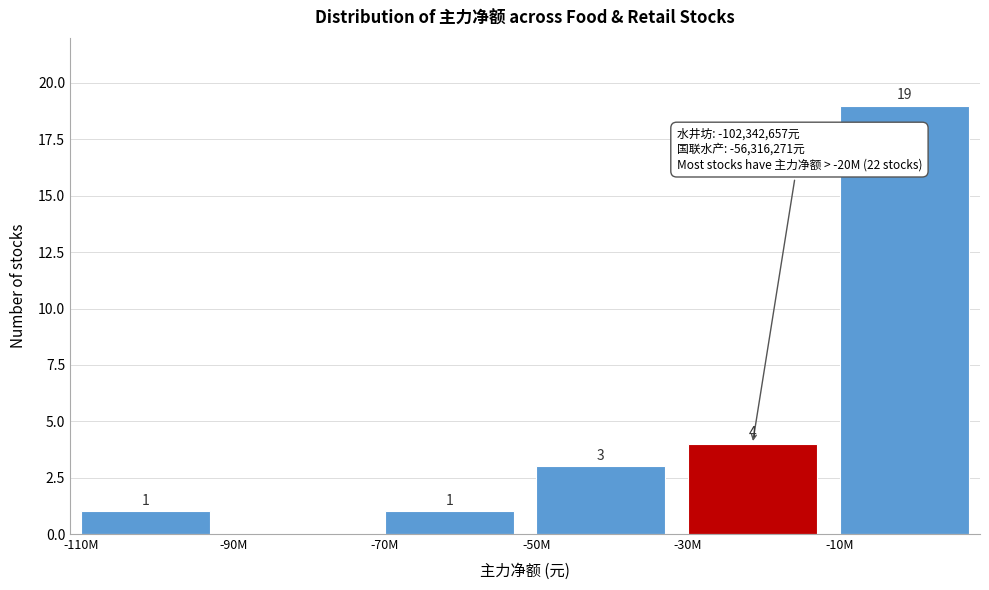

Reading left to right, what are all the values shown in this chart?

-110M=1	-90M=0	-70M=1	-50M=3	-30M=4	-10M=19